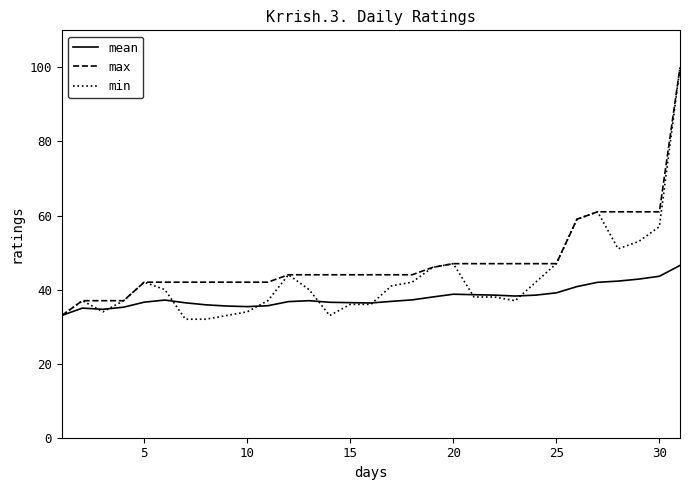

What is the sum of all mean values?

1175.6